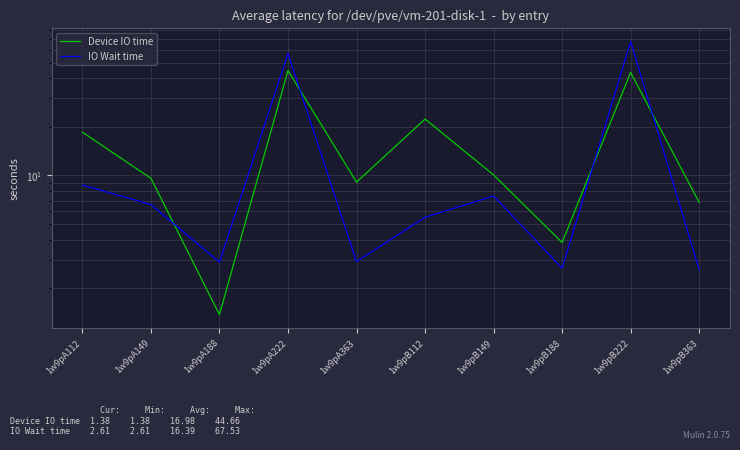

Between 1w9pB149 and 1w9pA363, which is larger?

1w9pB149